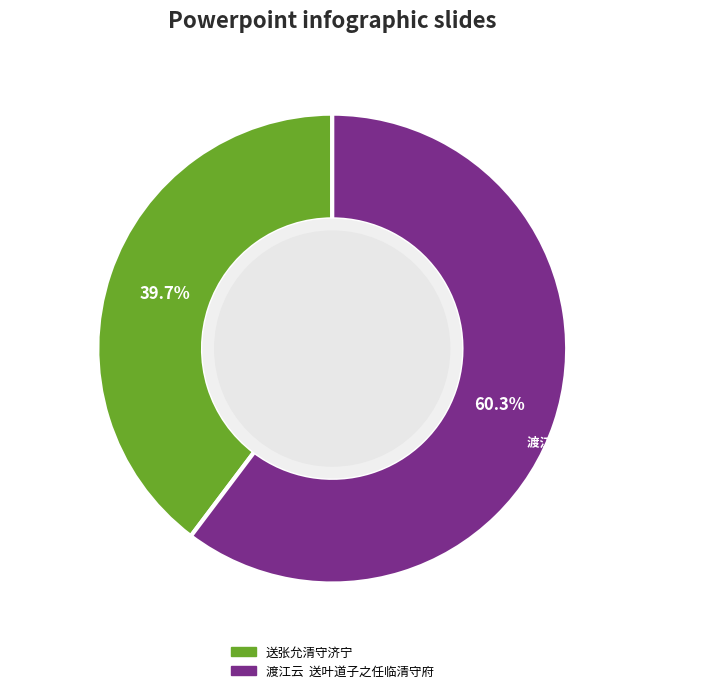

Rank the categories by value from highest to lowest.

渡江云 送叶道子之任临清守府, 送张允清守济宁